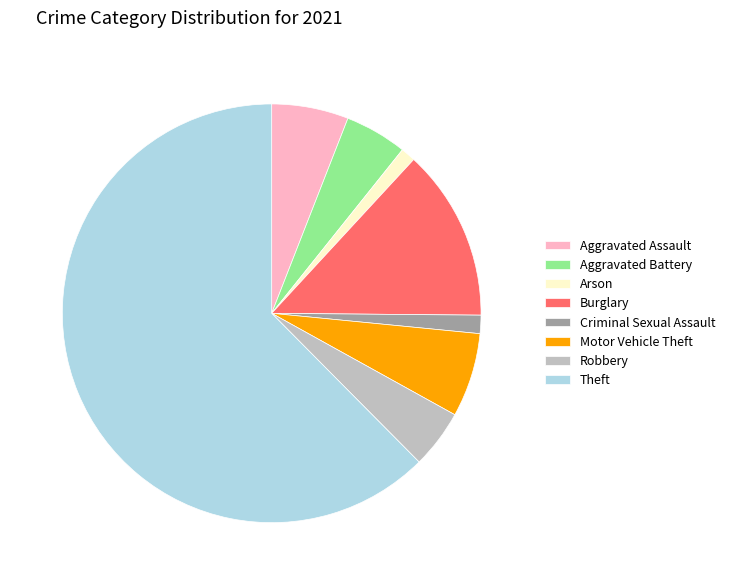

How many segments does this pie chart have?

8